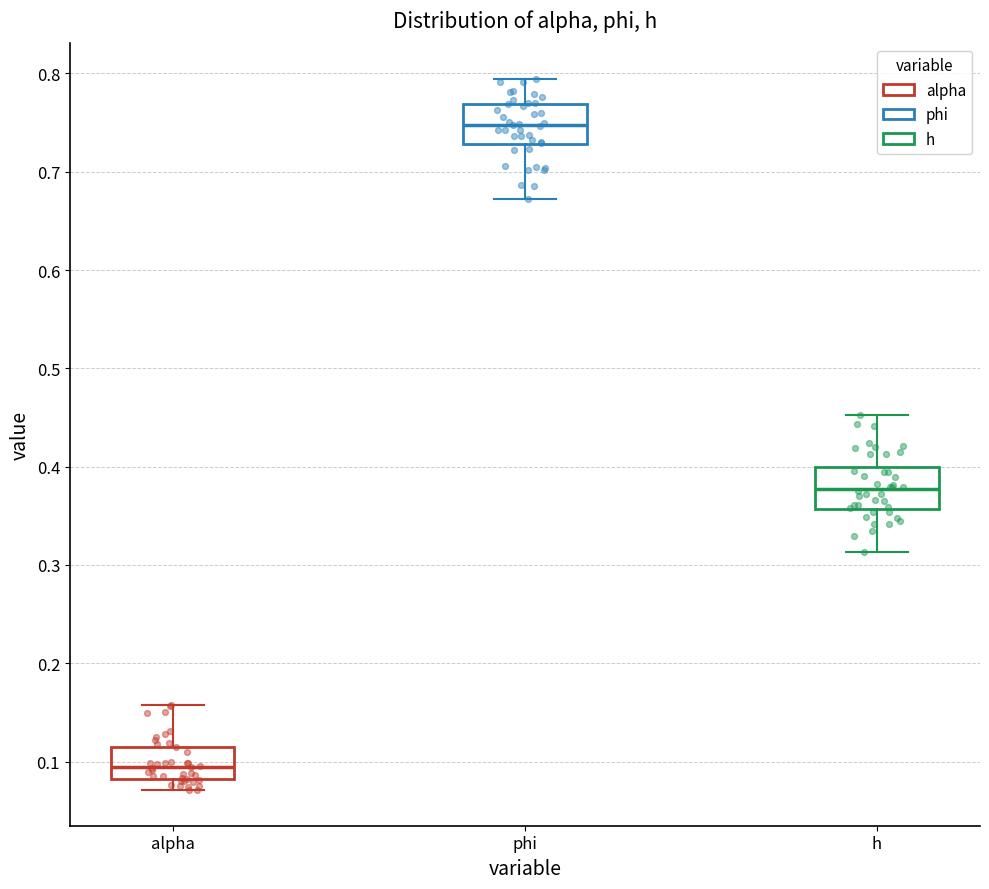

Which box's median line is the highest?

phi